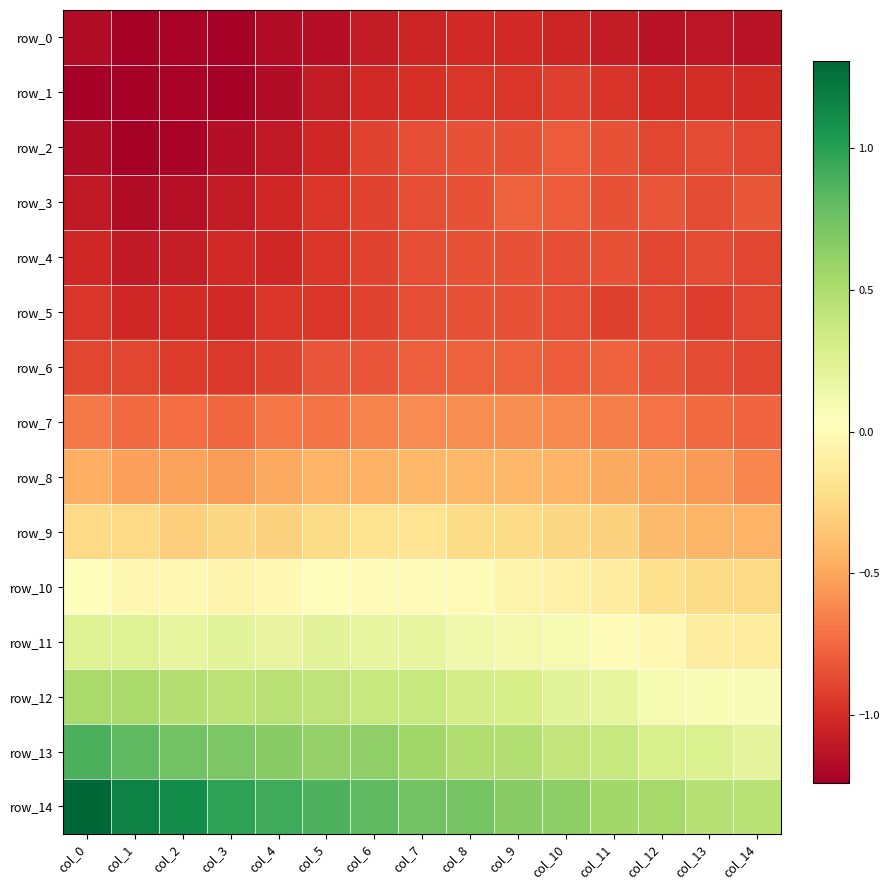

What is the approximate value of row_8 at col_9?

-0.4